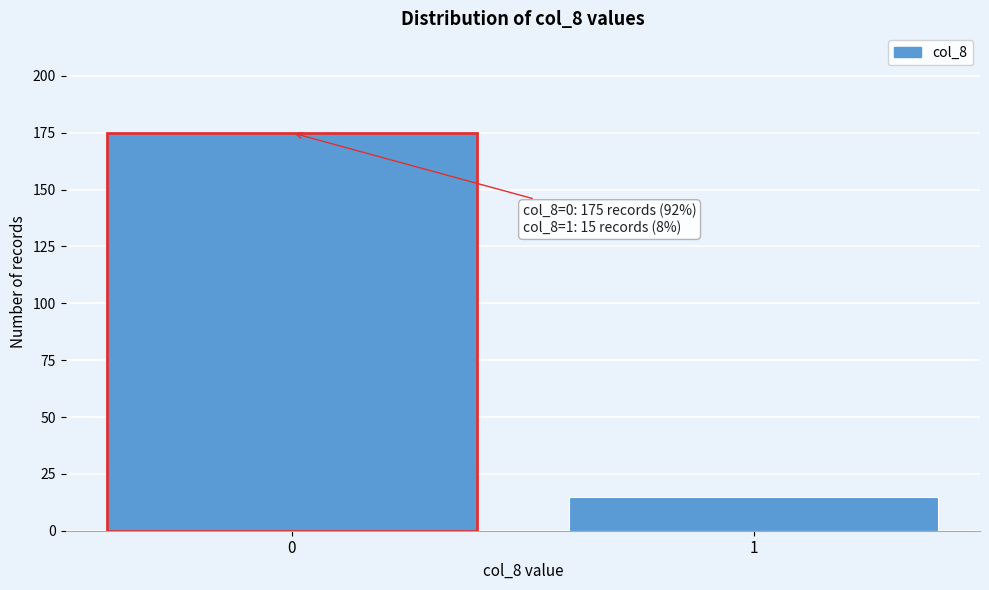

Reading right to left, what are all the values shown in this chart?

1=15	0=175